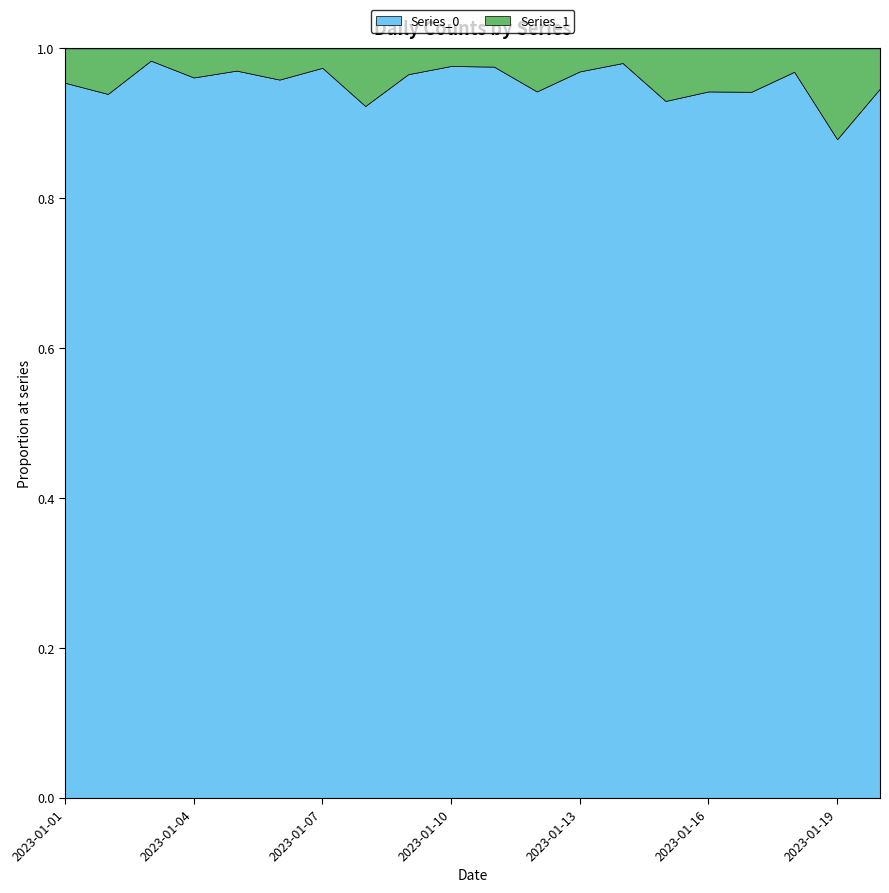

Reading right to left, extract all data points from this chart.

Series_0: 53	58	62	65	82	53	50	63	82	80	83	112	84	75	92	98	99	120	139	104
Series_1: 3	8	2	4	5	4	1	2	5	2	2	4	7	2	4	3	4	2	9	5